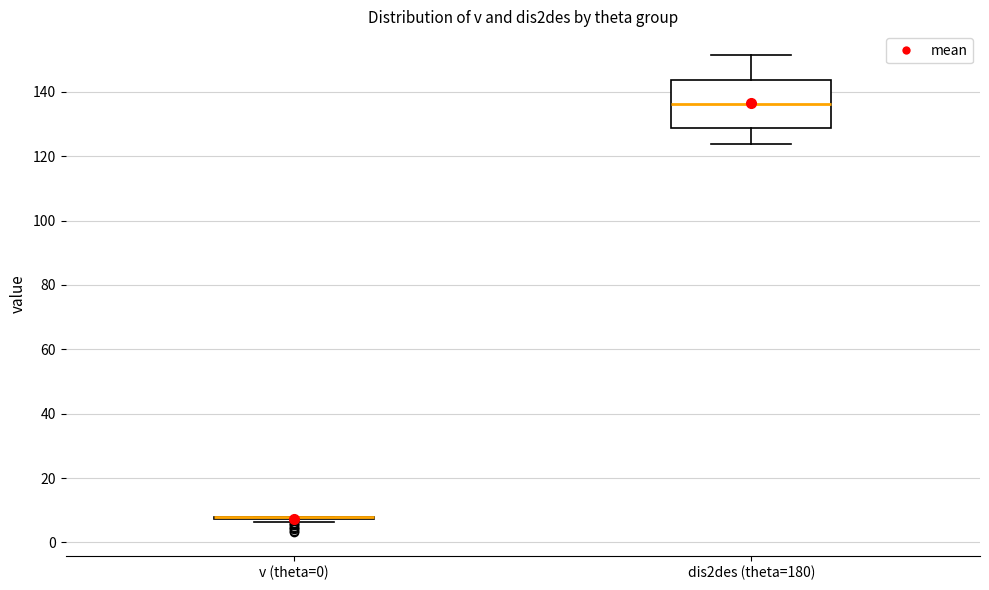

Which box is the tallest, from its lower edge to its upper edge?

dis2des (theta=180)